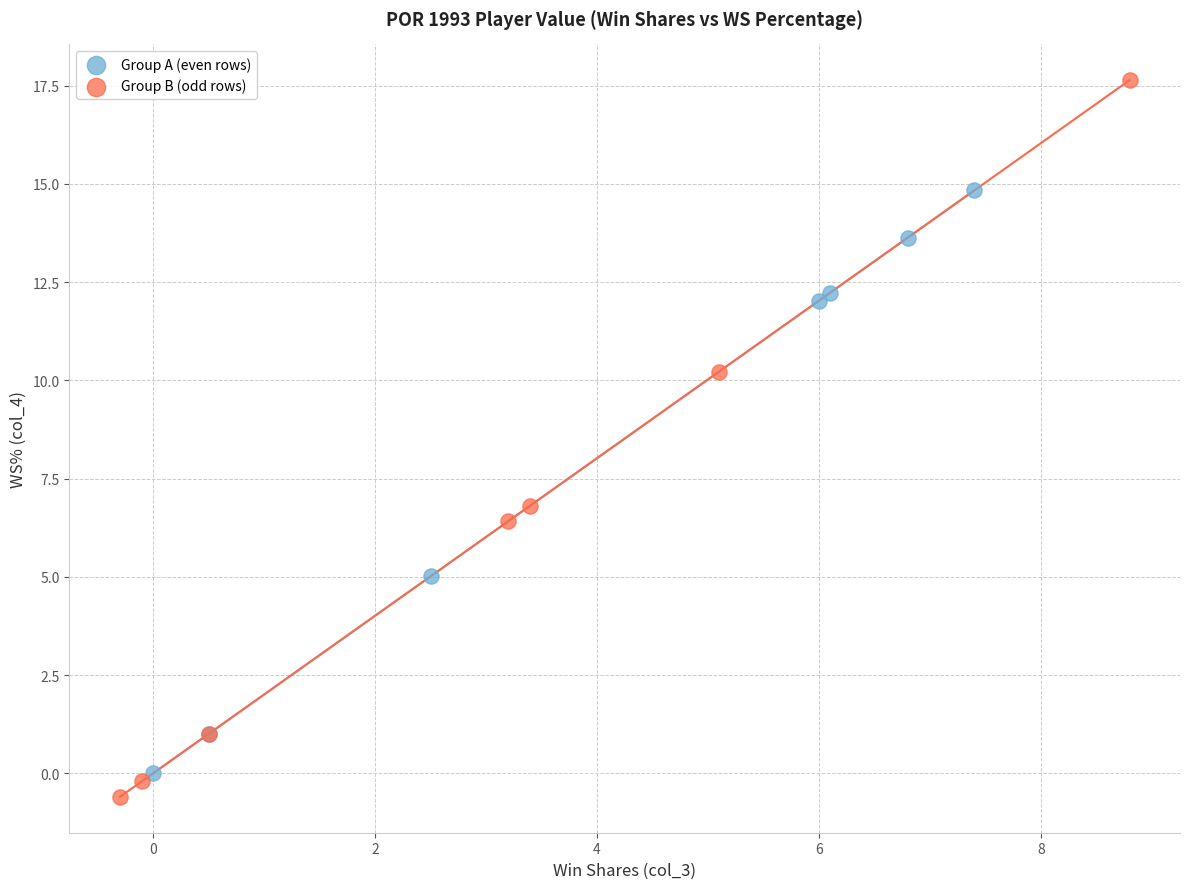

Which series has the largest Y range (max minus min)?

Group B (odd rows)